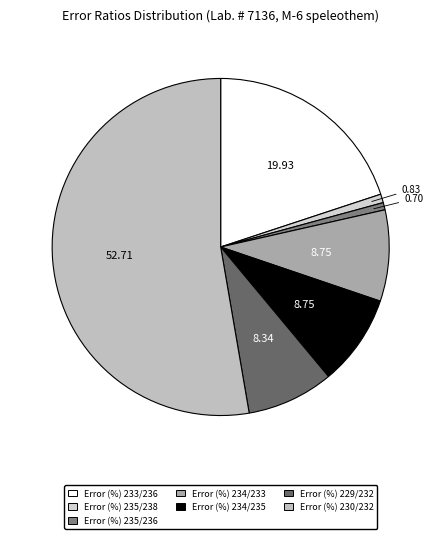

Which slice is the largest?

Error (%) 230/232